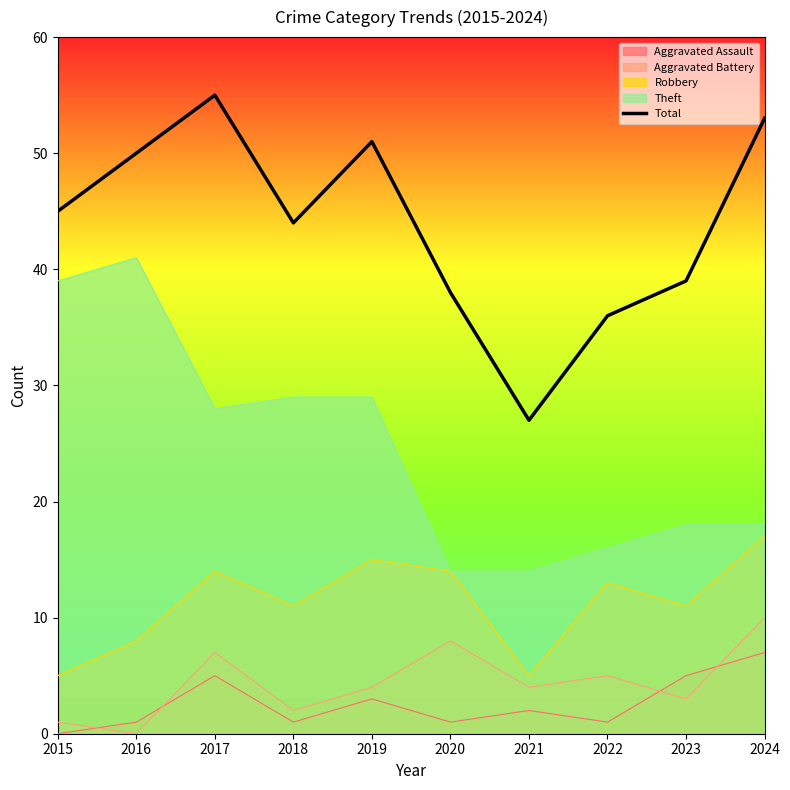

True or false: there are more than 0 points higher than both neighbors.

True